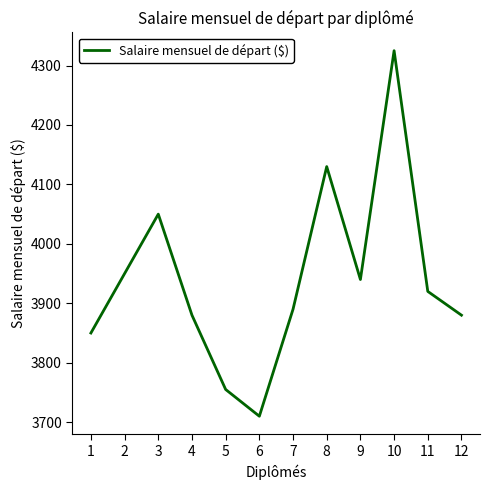

What is the difference between the second highest and second lowest values?

375